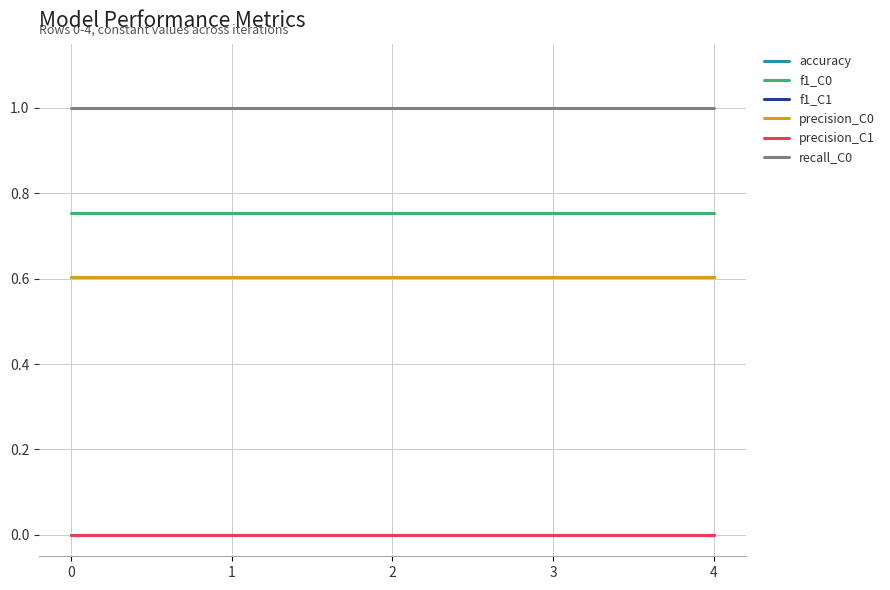

True or false: recall_C0 has more than 1 points higher than both neighbors.

False